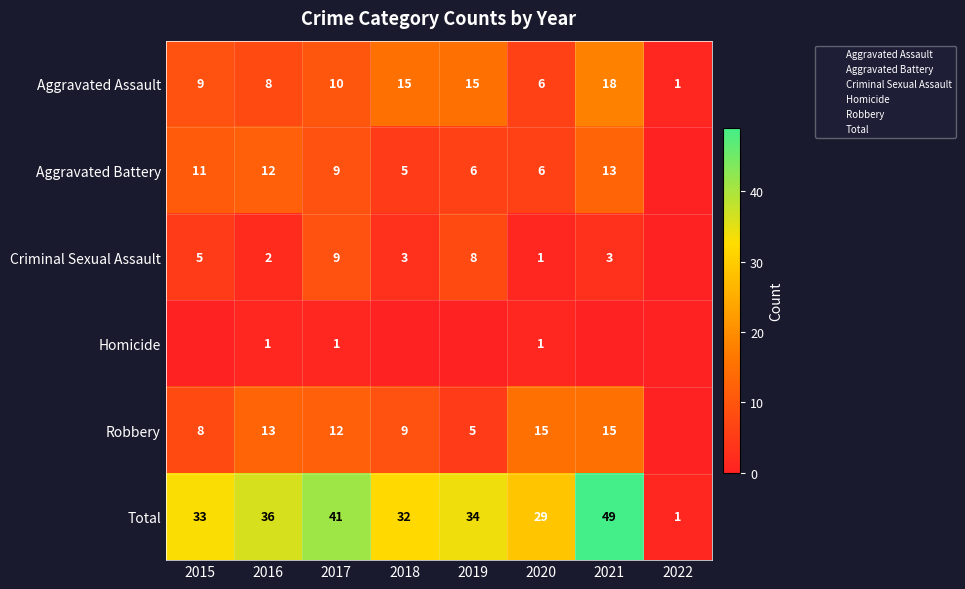

What is the maximum value for Robbery?

15